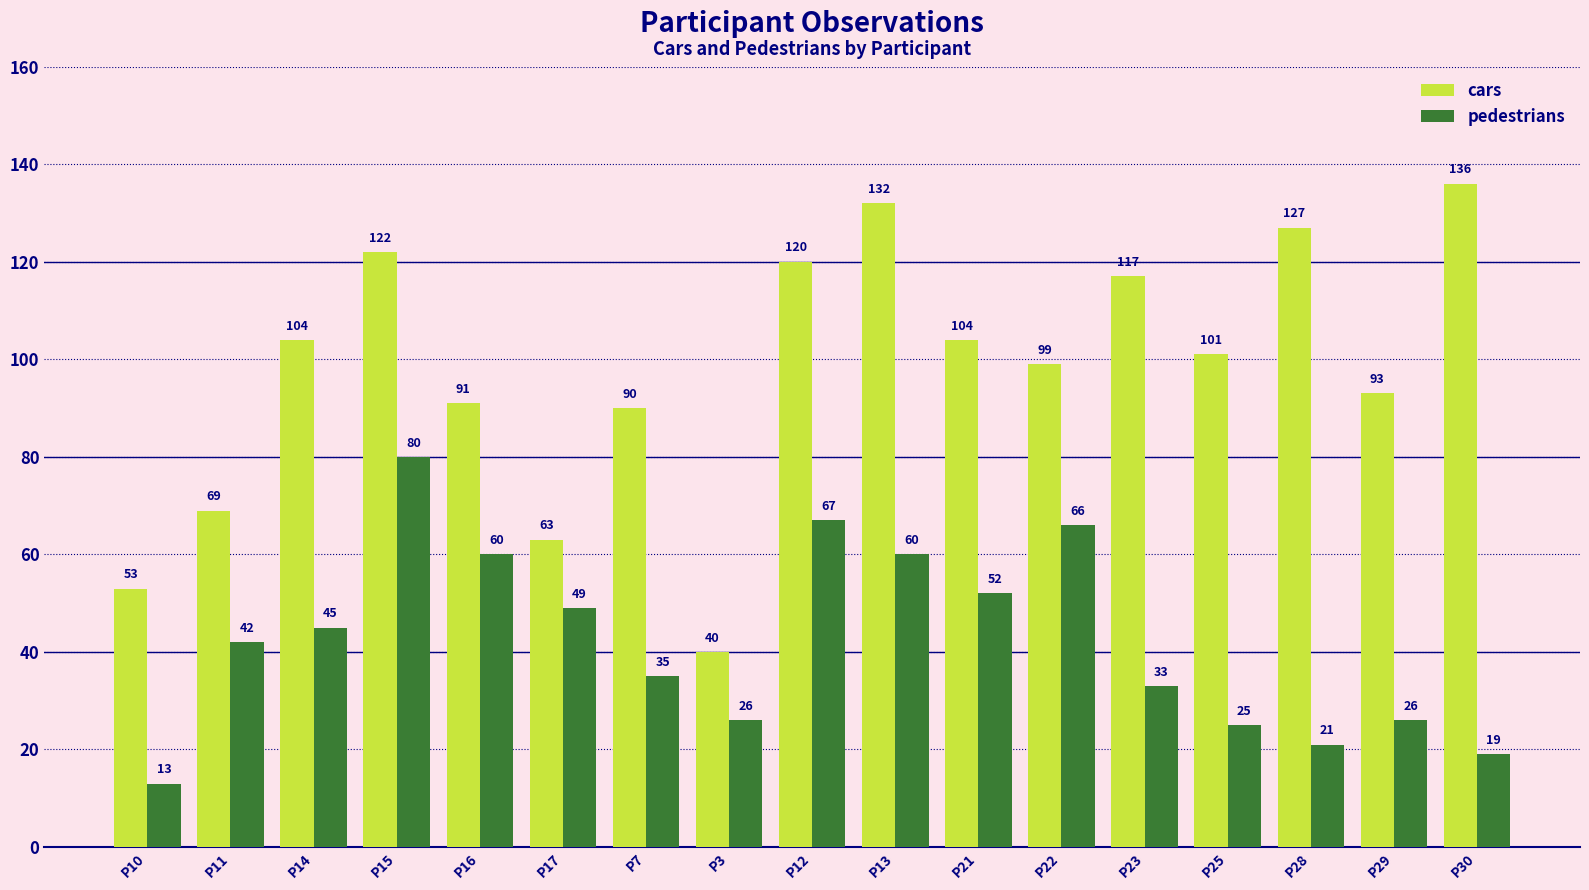

What is the difference between the second highest and second lowest values in the cars series?

79